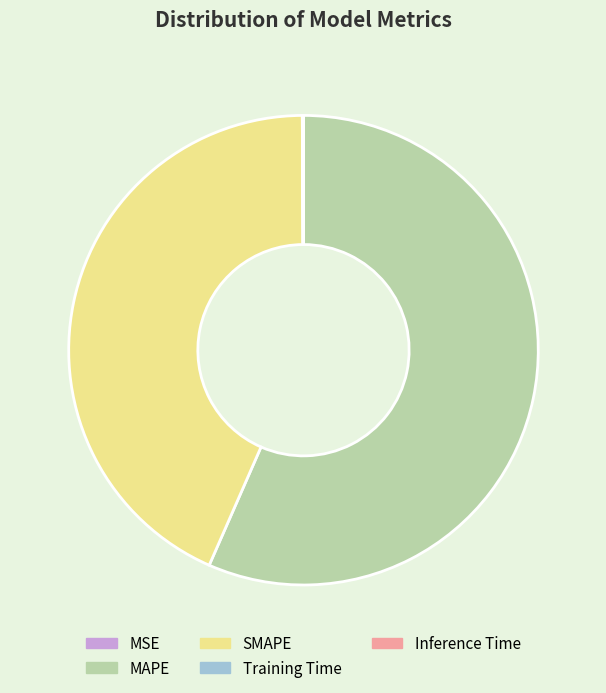

What is the largest slice in the pie chart?

MAPE